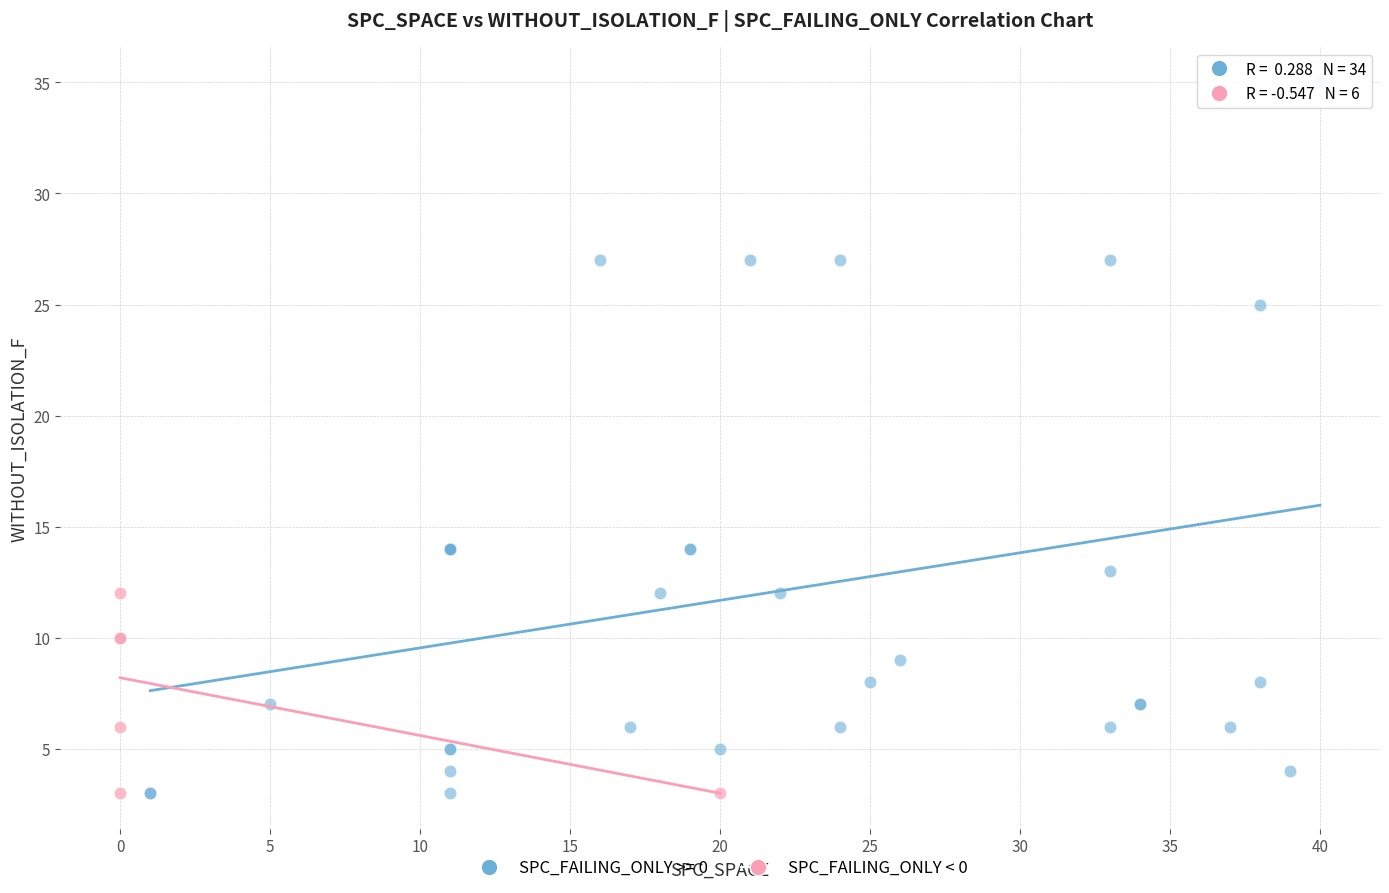

Which series contains the highest Y value?

SPC_FAILING_ONLY >= 0